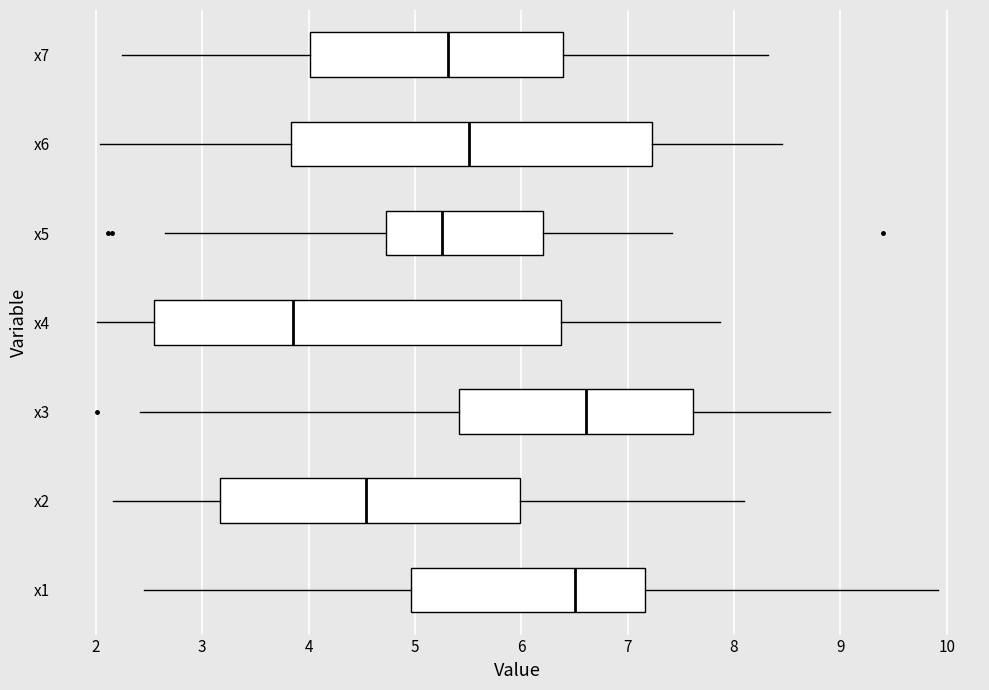

Which box's median line is the furthest to the left?

x4